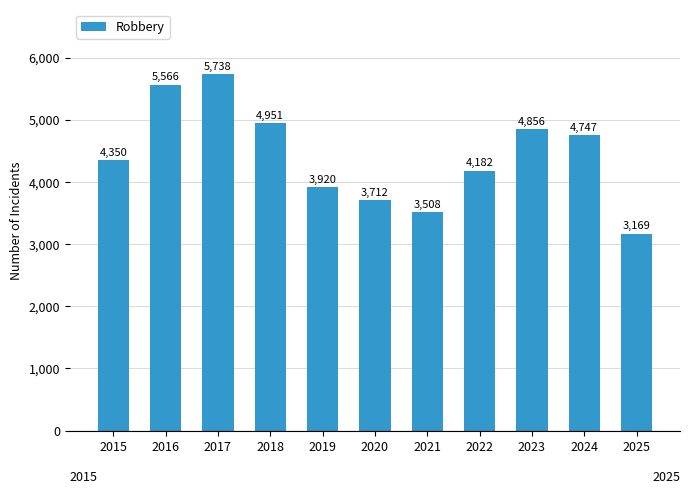

List the labels in order of value, smallest first.

2025, 2021, 2020, 2019, 2022, 2015, 2024, 2023, 2018, 2016, 2017